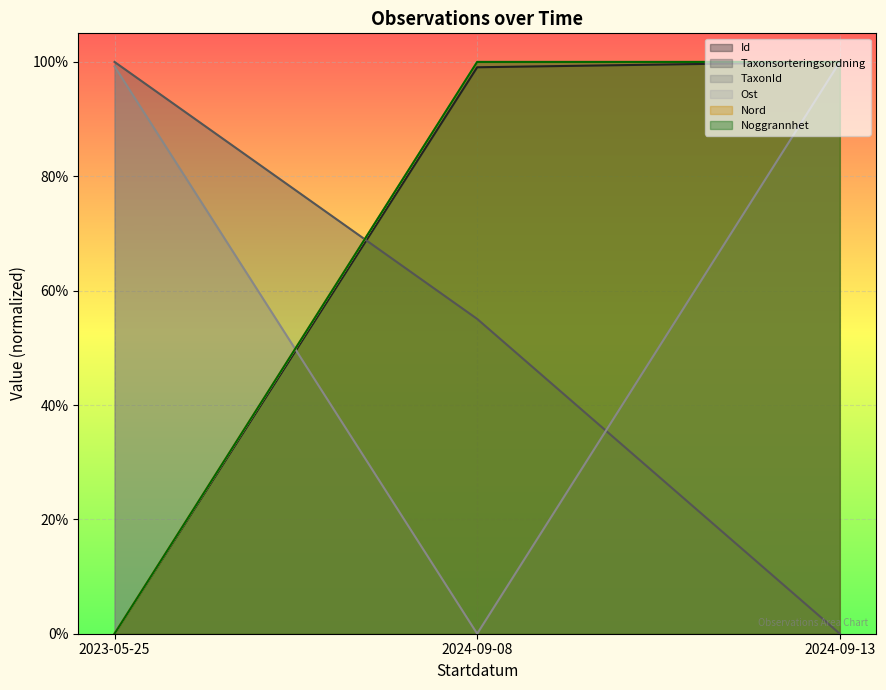

Which category has the highest value across all series?

2024-09-13